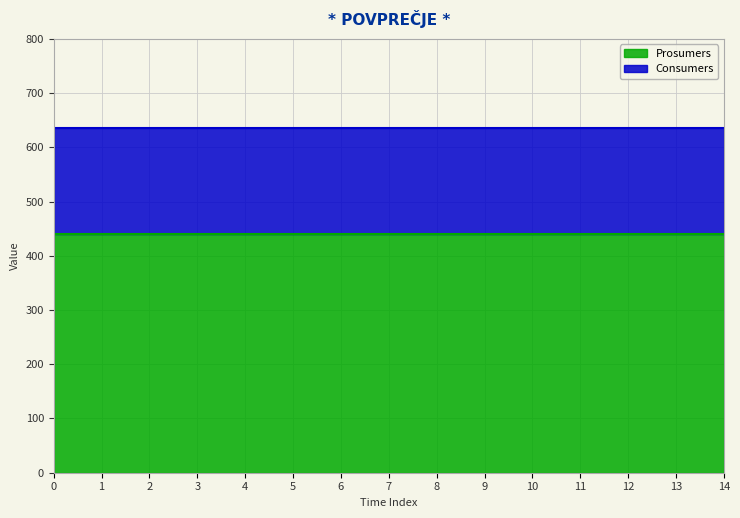

Between 12 and 7, which is larger?

12